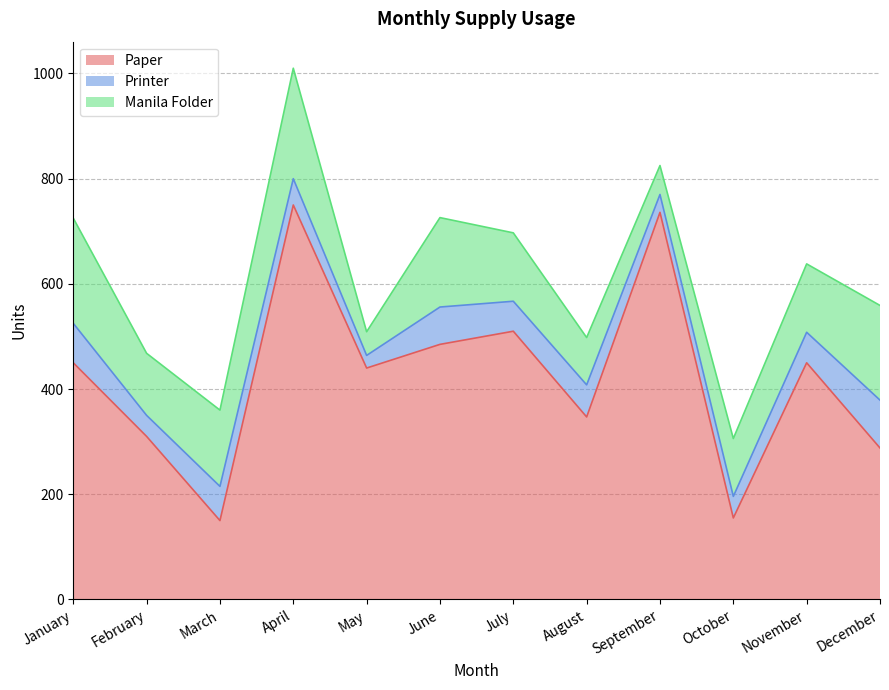

What is the sum of all Paper values?

5071